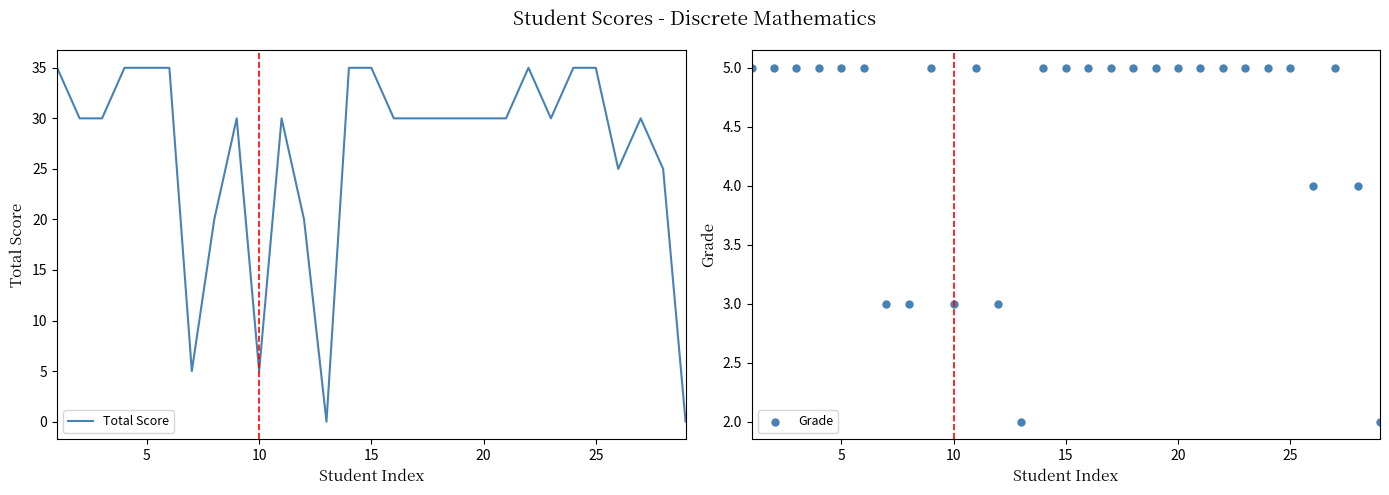

Which series contains the highest Y value?

Total Score